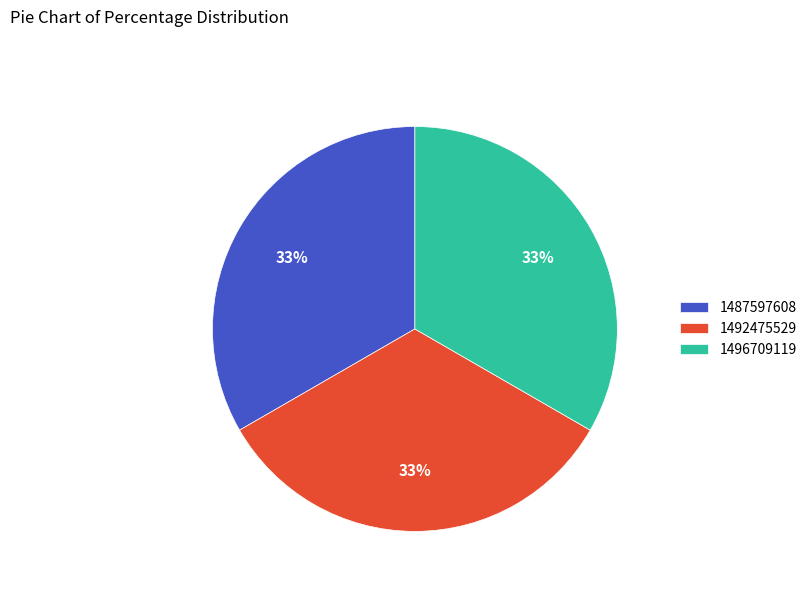

How many segments does this pie chart have?

3